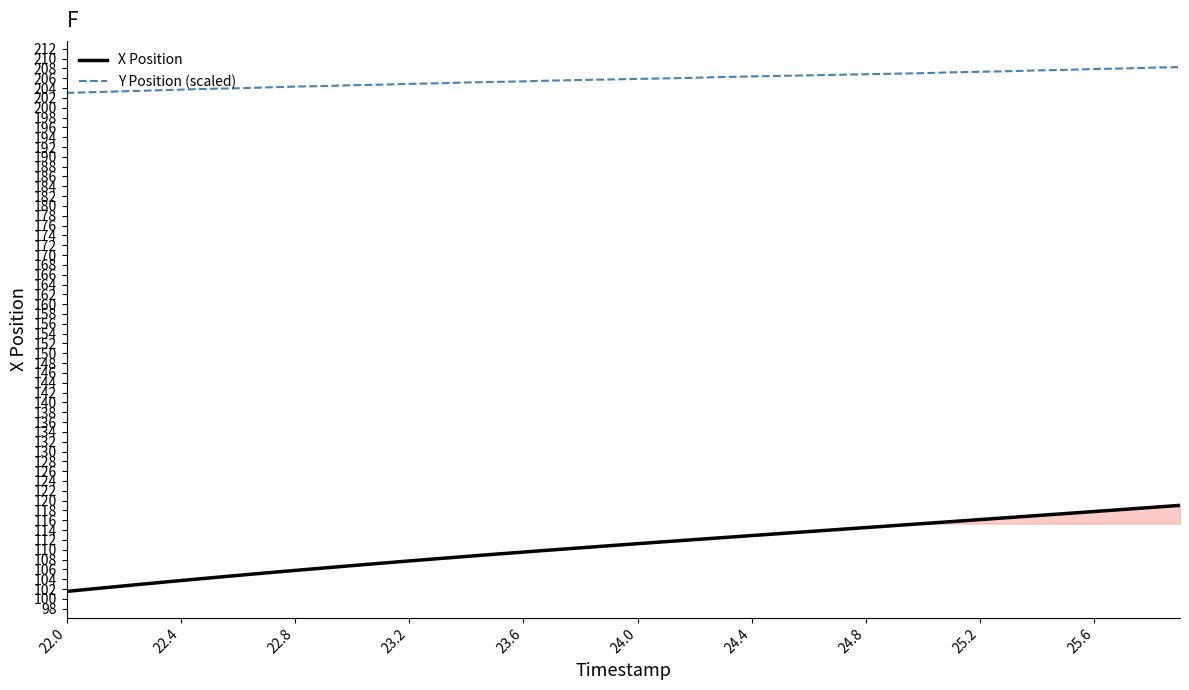

Is it true that X Position equals 101.5 at 22.0?

True